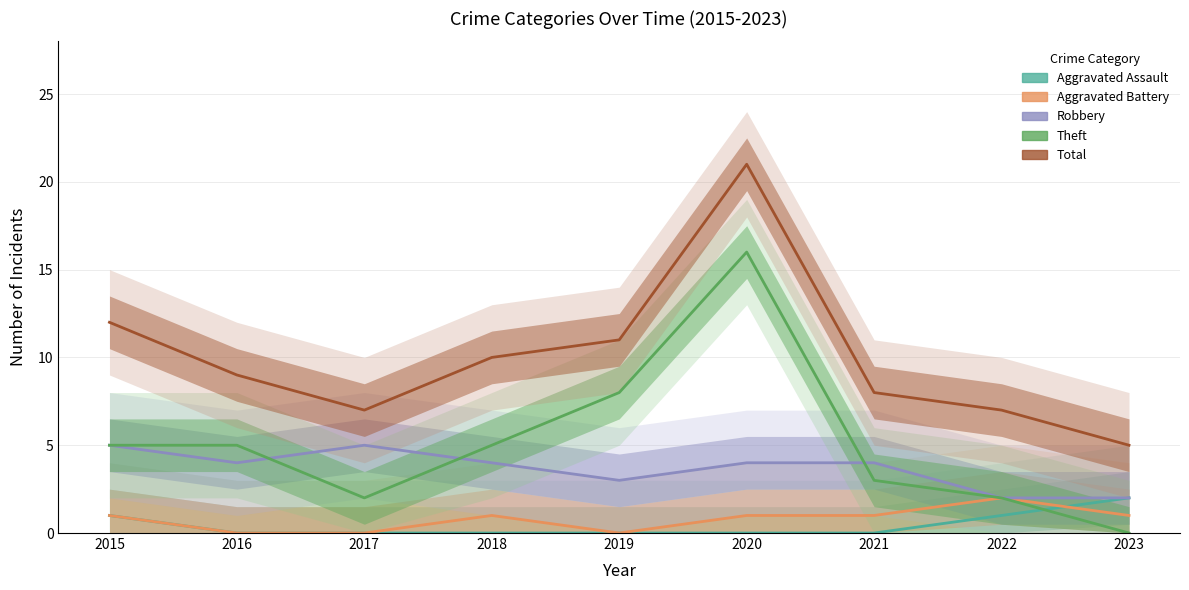

What is the greatest value displayed?

21